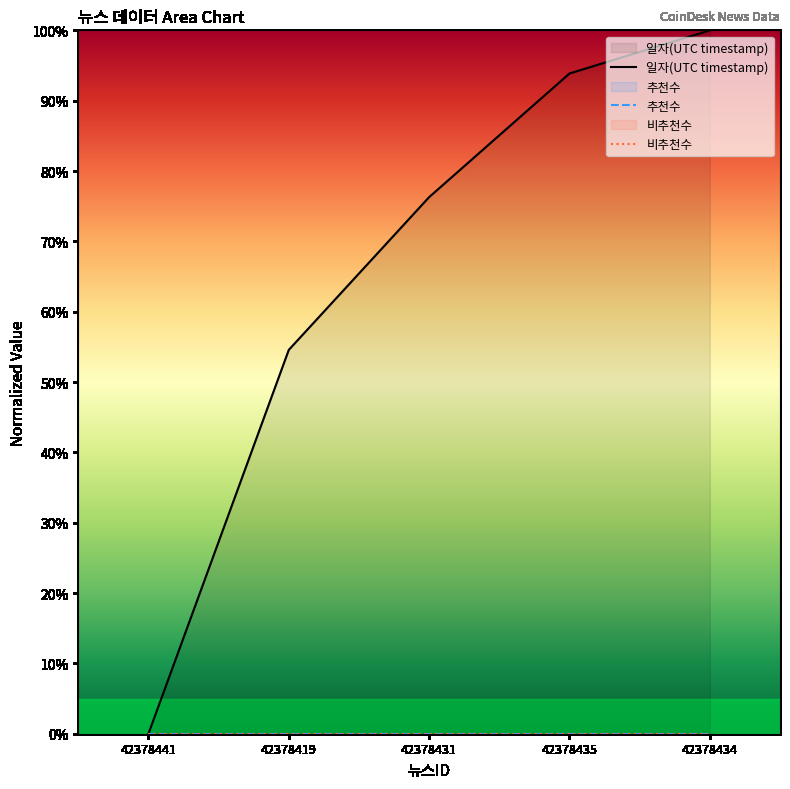

True or false: 일자(UTC timestamp) and 비추천수 cross at least once.

False